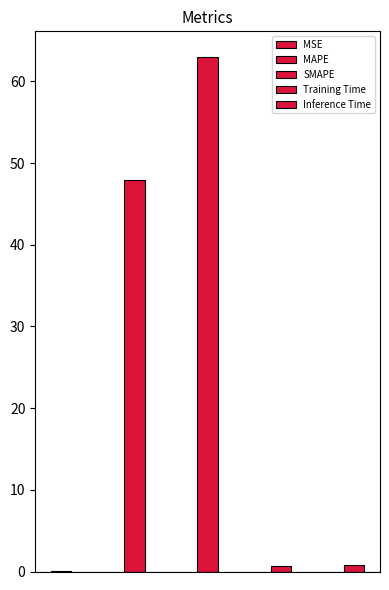

List the labels in order of value, smallest first.

MSE, Training Time, Inference Time, MAPE, SMAPE